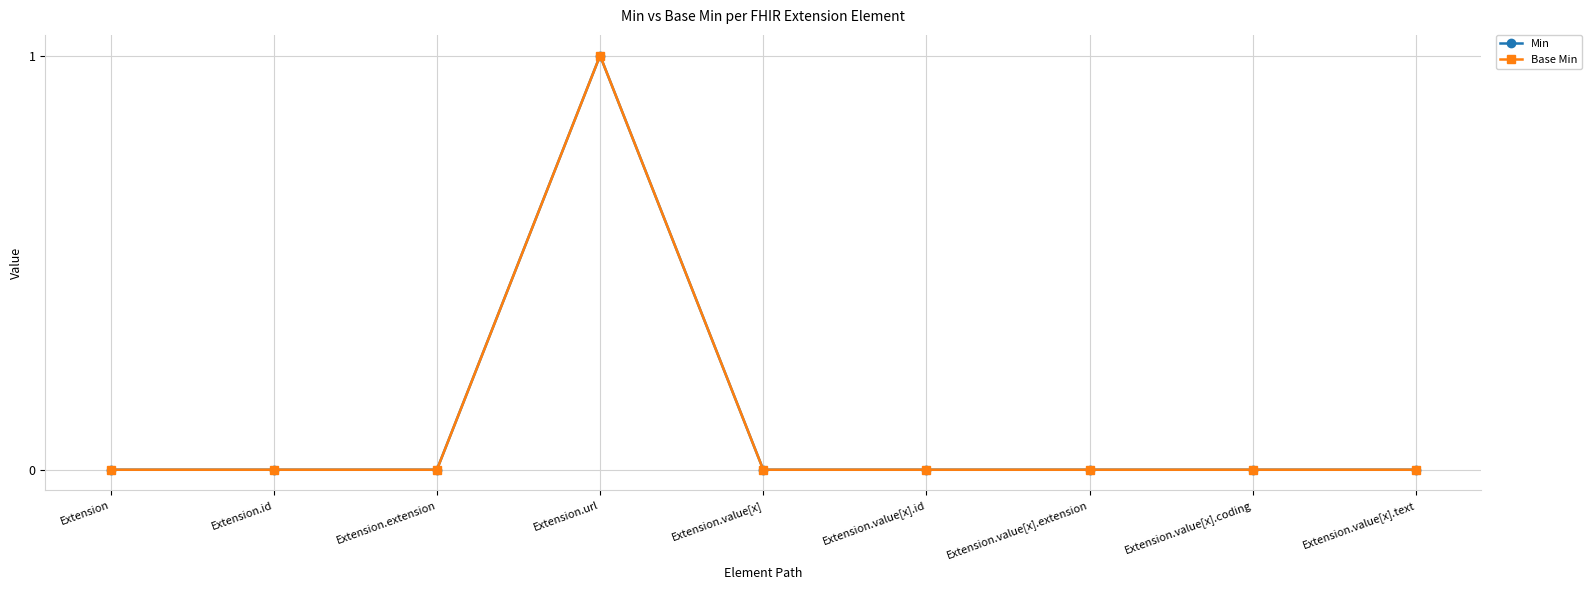

Which label corresponds to the smallest value in the chart?

Extension